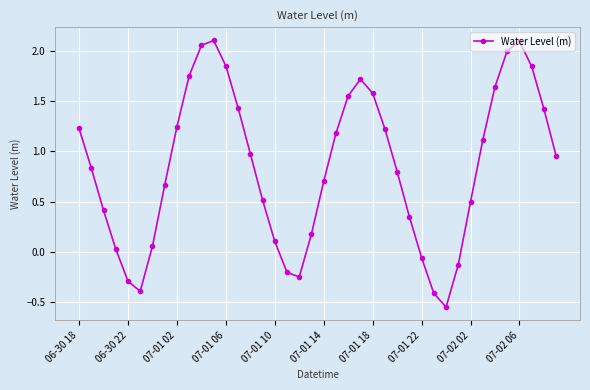

How many data points are above 0?

32